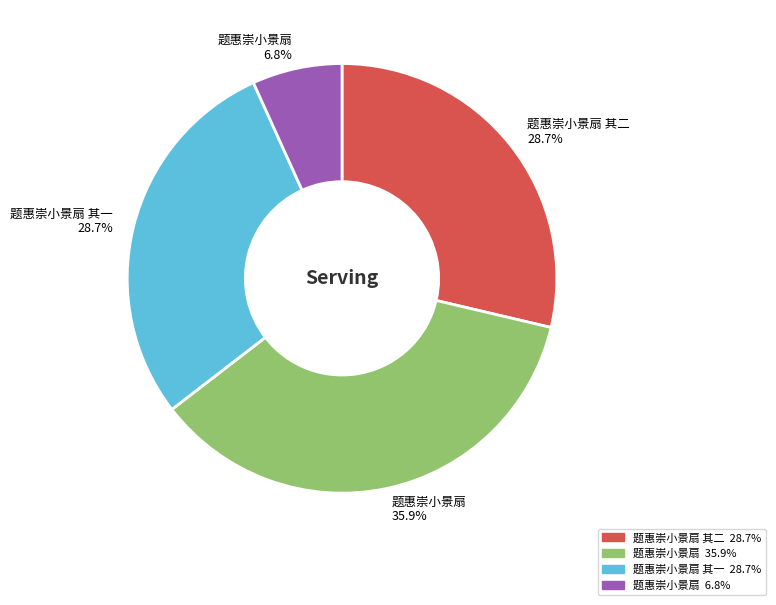

Do 题惠崇小景扇 6.8% and 题惠崇小景扇 35.9% together represent more than half of the pie?

No